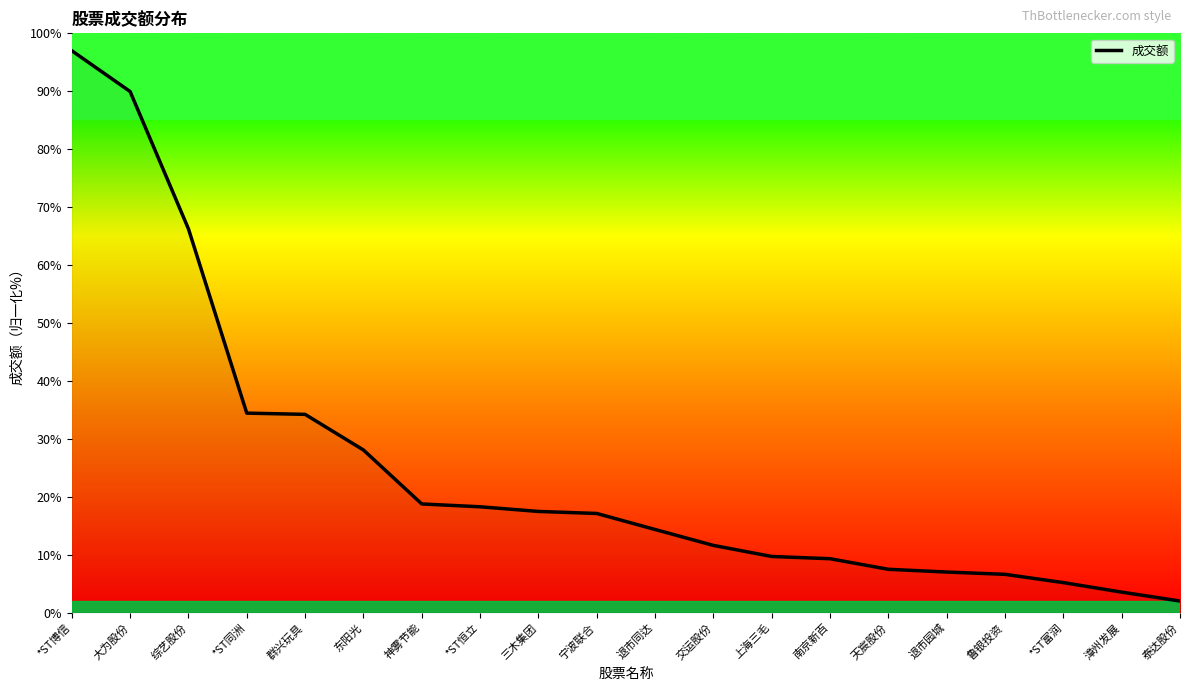

What is the difference between the values at 漳州发展 and *ST同洲?

30.9